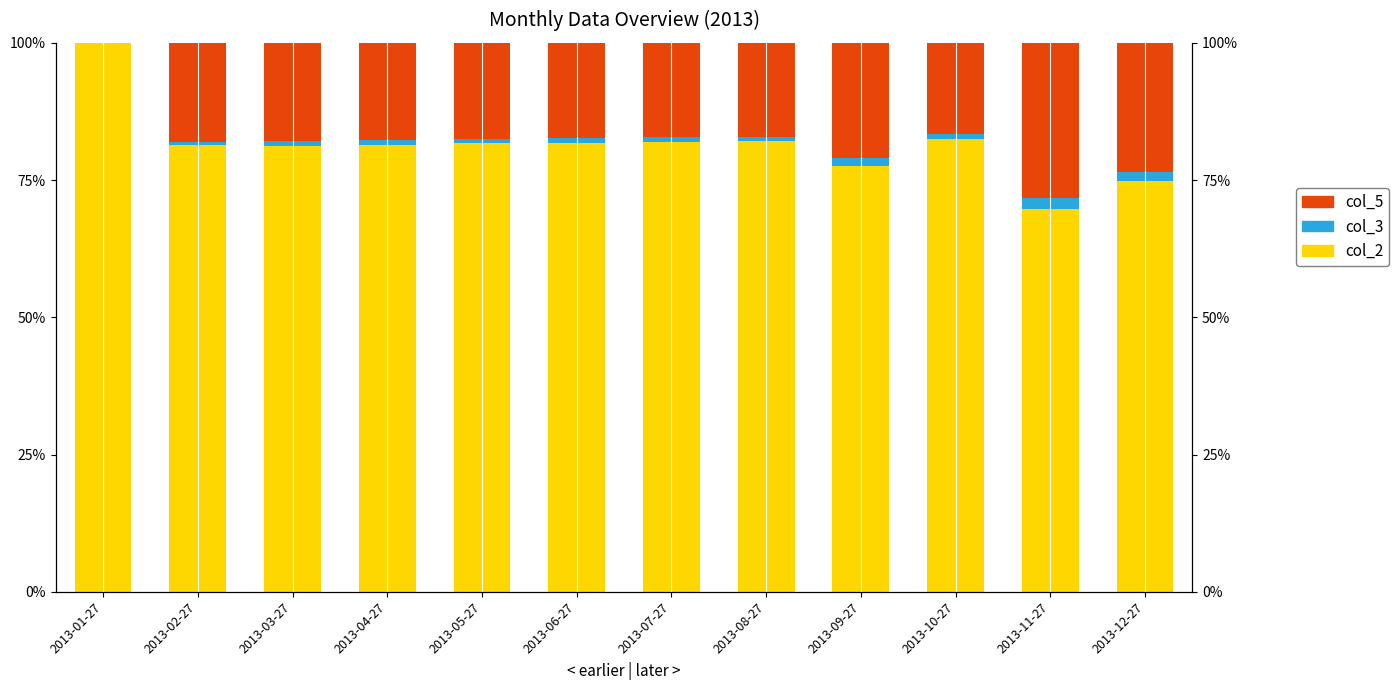

Reading left to right, what are all the values shown in this chart?

col_2: 100.0	81.4	81.3	81.5	81.7	81.7	81.9	82.2	77.6	82.5	69.7	74.8
col_3: 0.0	0.5	0.9	0.9	0.8	1.0	1.0	0.7	1.5	0.8	2.0	1.6
col_5: 0.0	18.0	17.8	17.7	17.5	17.3	17.2	17.1	20.9	16.6	28.3	23.6